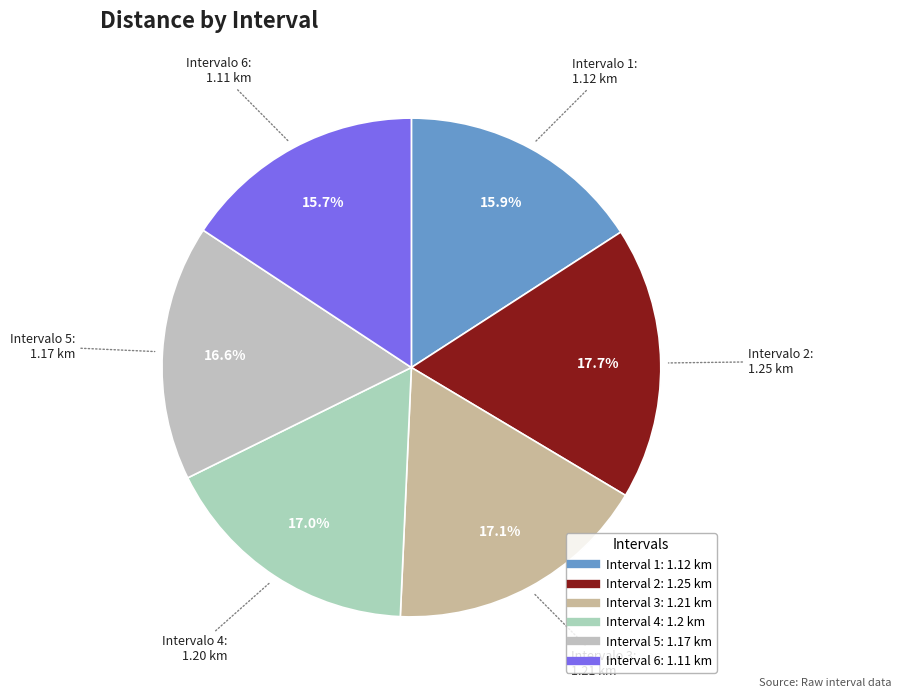

How many segments does this pie chart have?

6